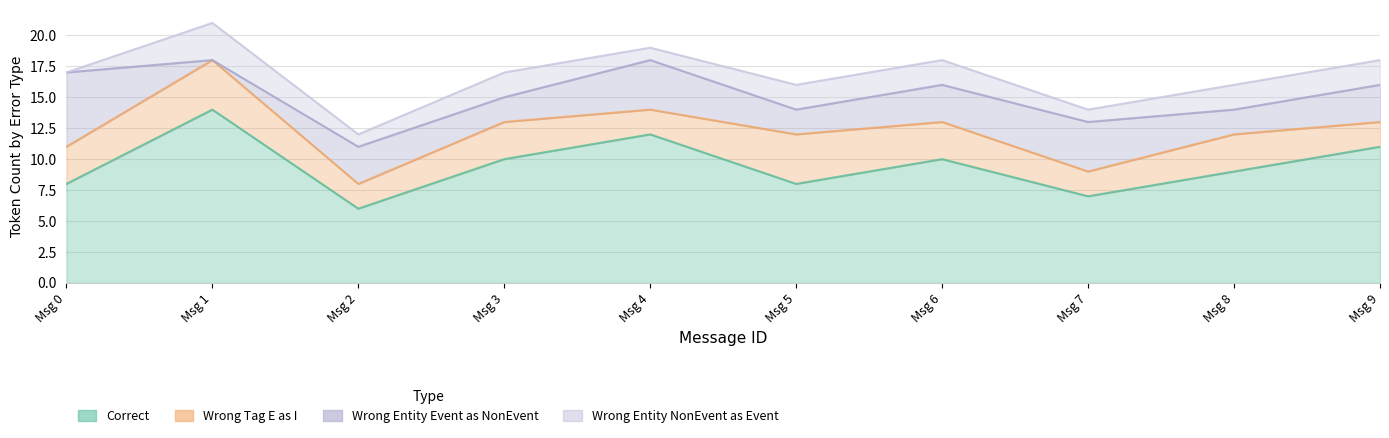

What is the greatest value displayed?

14